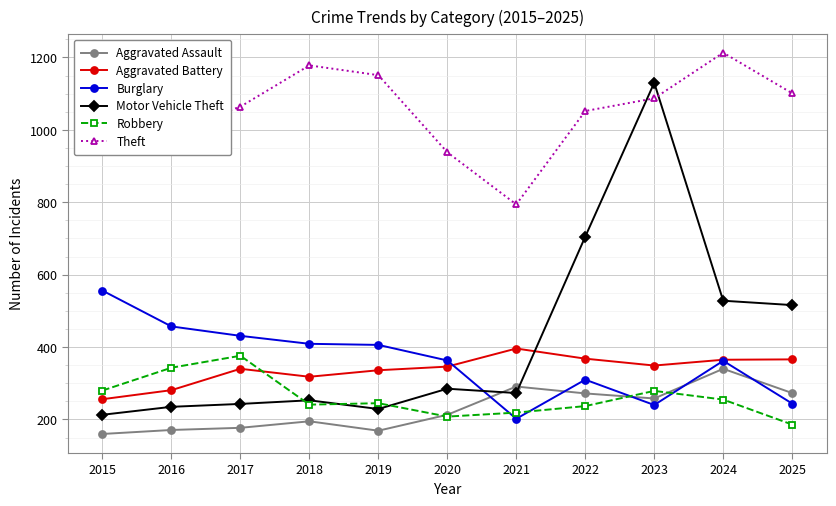

What is the value of the Motor Vehicle Theft point at the 10th from the left?

528